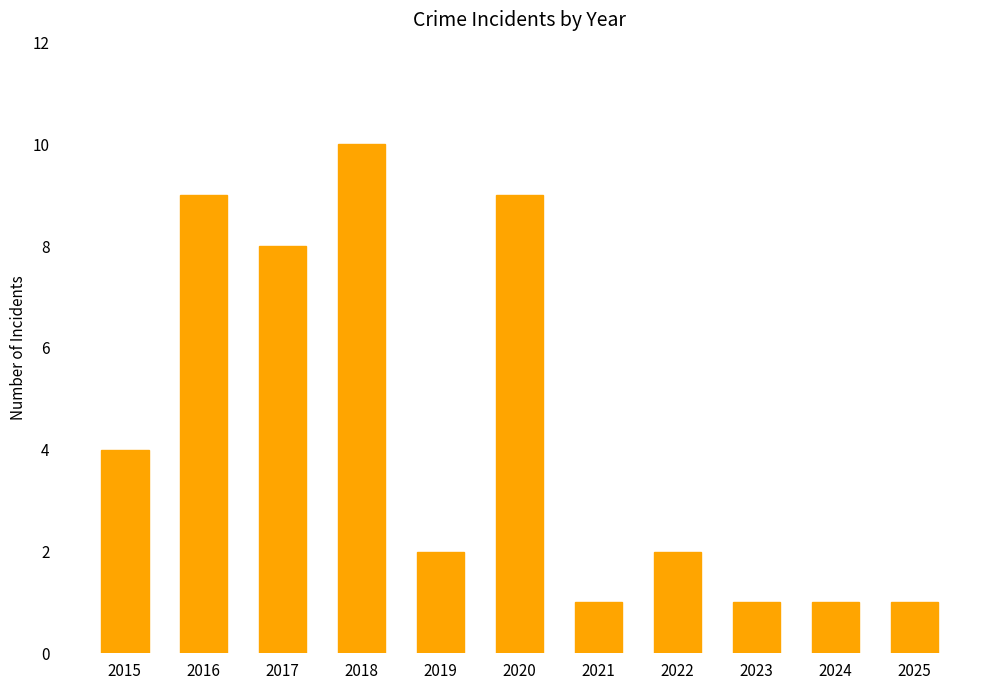

The chart shows a value of 3 at 2015. True or false?

False